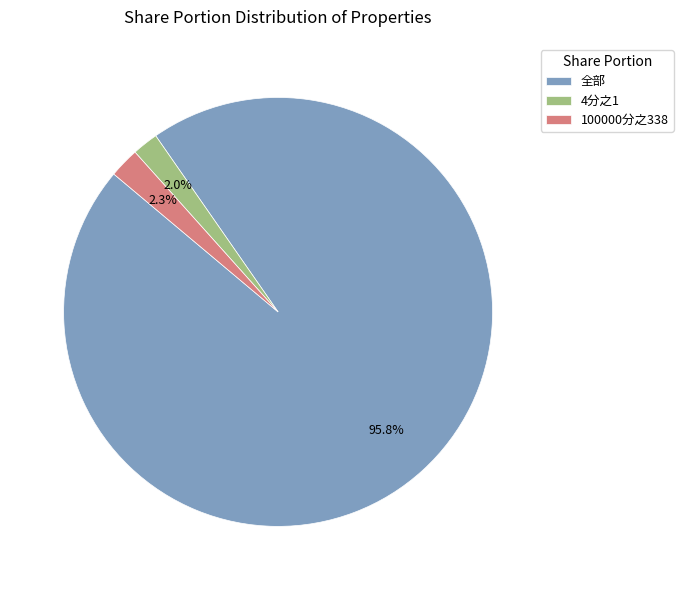

The 4分之1 slice represents 18% of the pie. True or false?

False